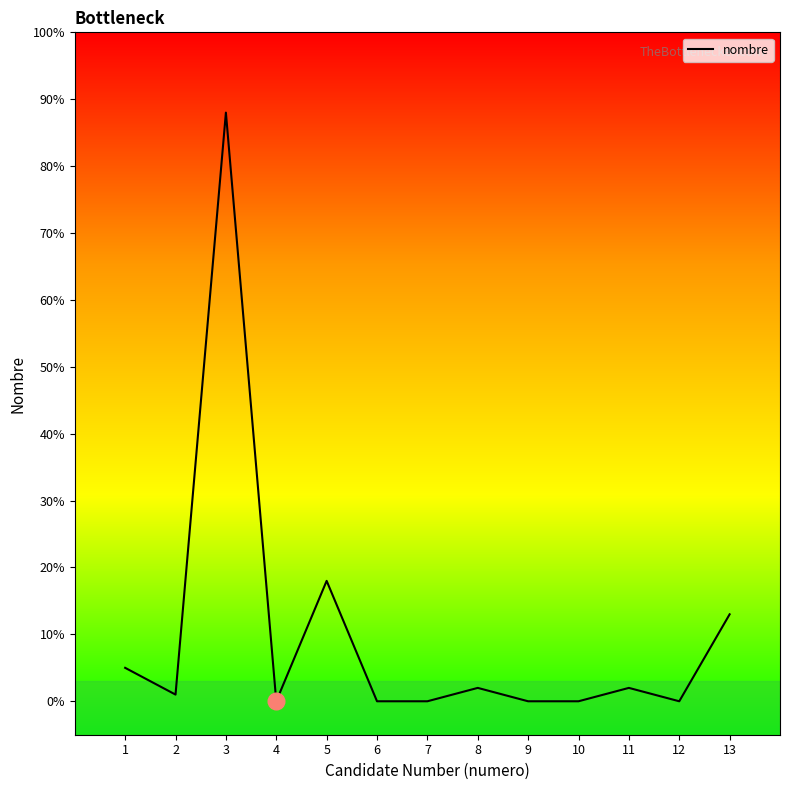

Reading right to left, list all the values displayed in this chart.

13=13	12=0	11=2	10=0	9=0	8=2	7=0	6=0	5=18	4=0	3=88	2=1	1=5